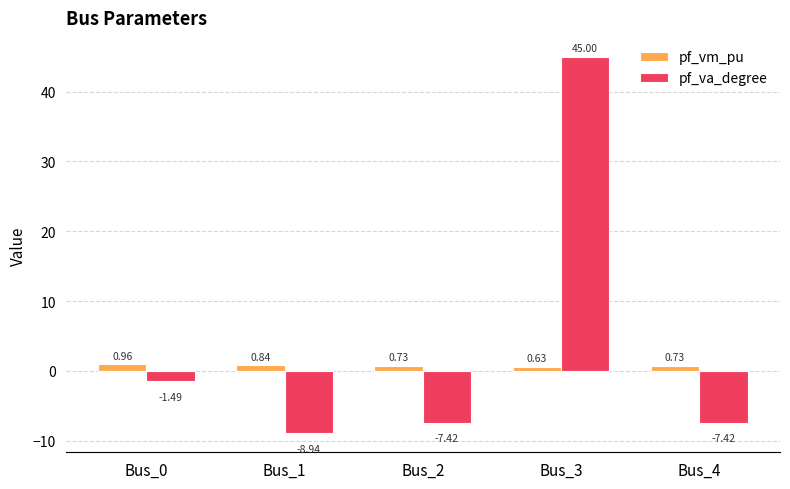

At how many categories does at least one series exceed 17?

1